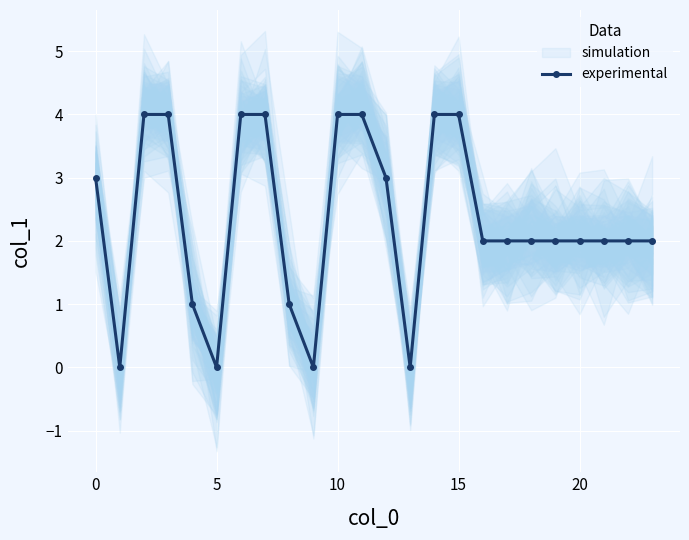

Reading left to right, what are all the values shown in this chart?

3	0	4	4	1	0	4	4	1	0	4	4	3	0	4	4	2	2	2	2	2	2	2	2